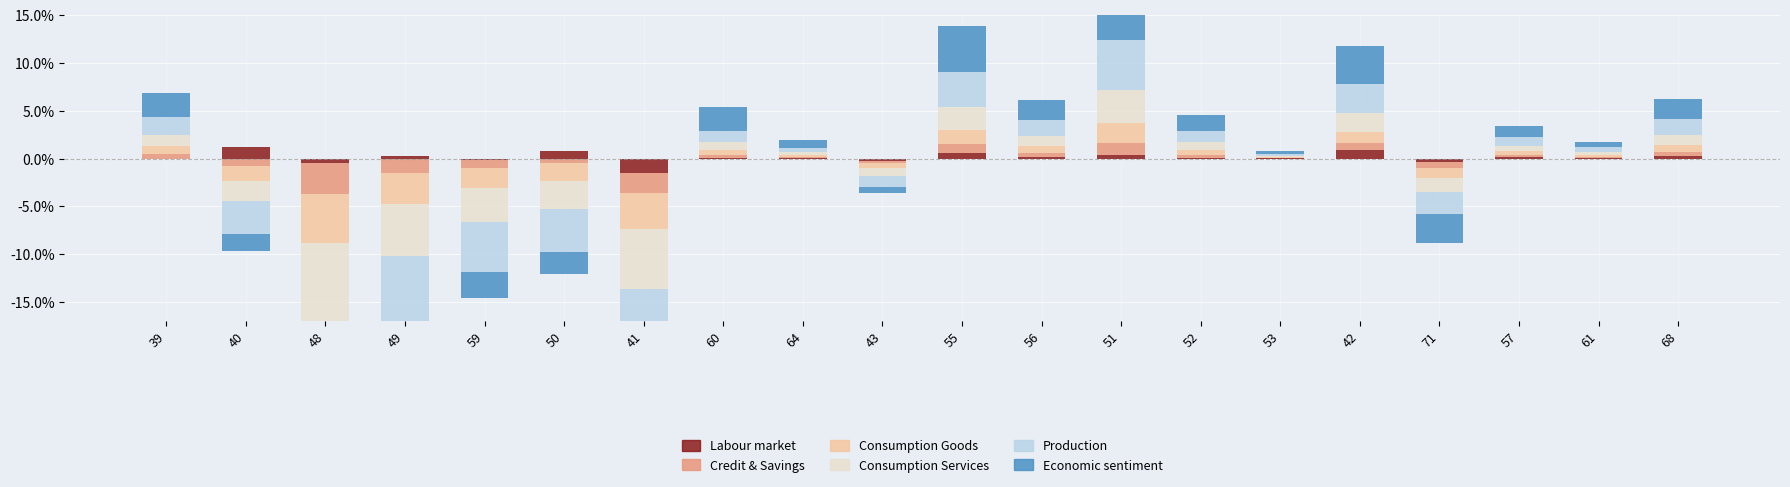

What value does the Economic sentiment series have at 55?

4.8